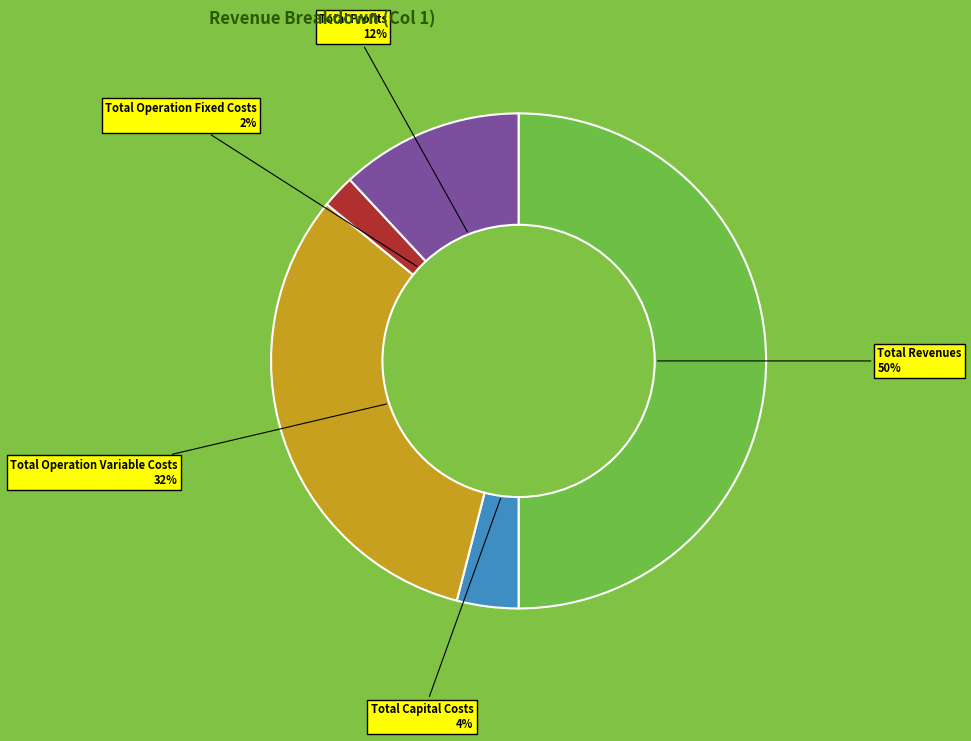

Combined, do Total Capital Costs and Total Revenues account for over 50%?

Yes